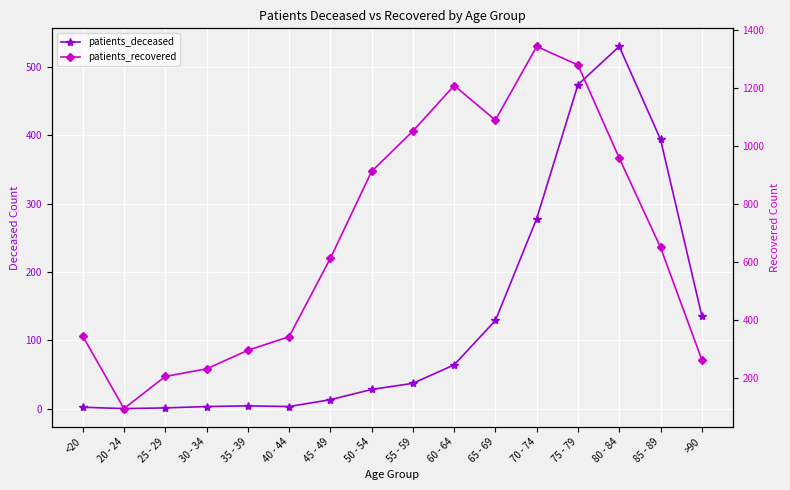

True or false: patients_deceased has a value of 0 at 20 - 24.

True